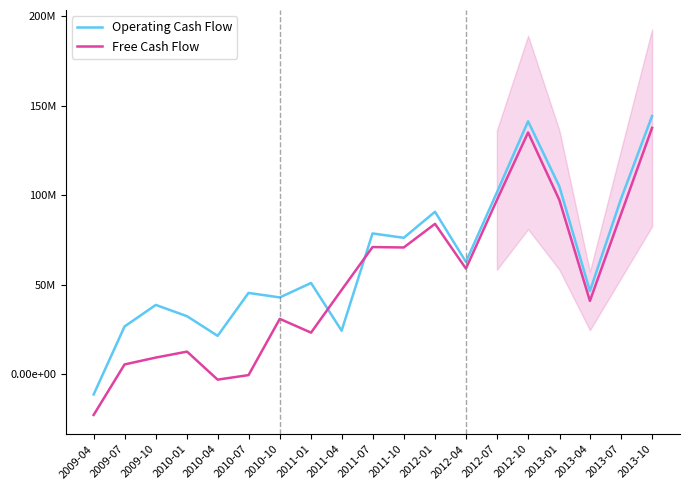

Is it true that Free Cash Flow equals 23613065 at 2011-10?

False